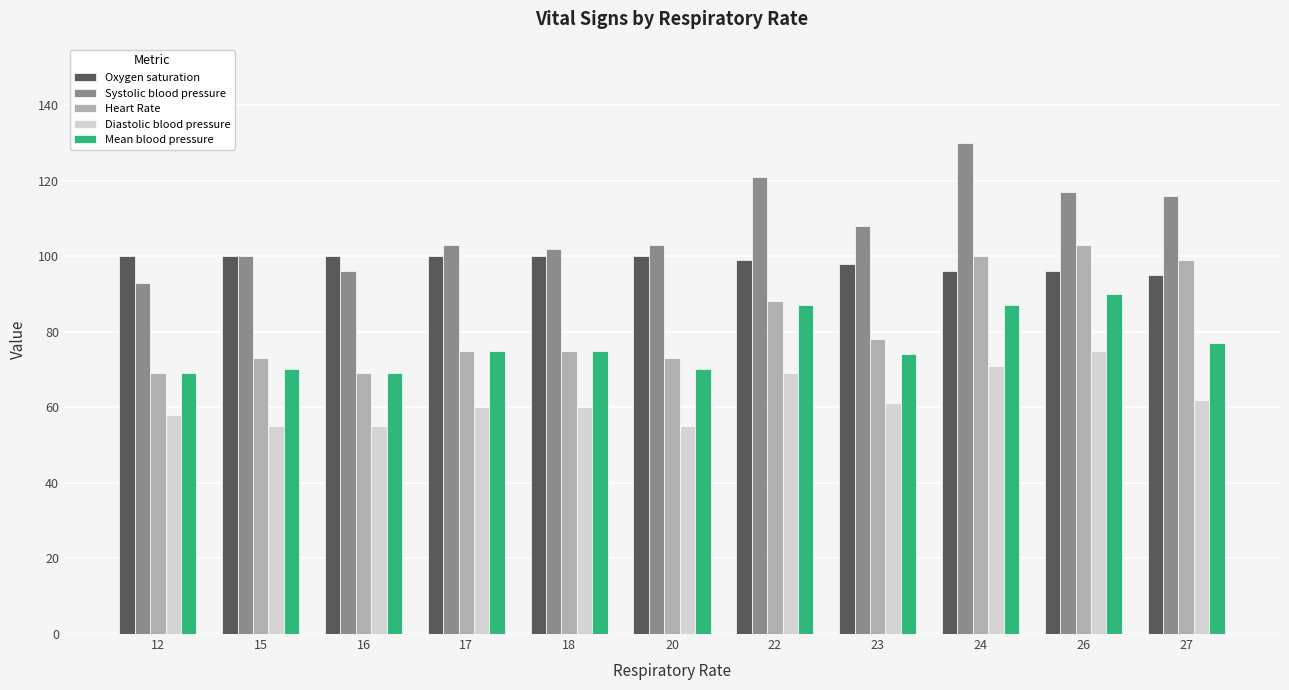

Reading left to right, extract all data points from this chart.

Oxygen saturation: 100	100	100	100	100	100	99	98	96	96	95
Systolic blood pressure: 93	100	96	103	102	103	121	108	130	117	116
Heart Rate: 69	73	69	75	75	73	88	78	100	103	99
Diastolic blood pressure: 58	55	55	60	60	55	69	61	71	75	62
Mean blood pressure: 69	70	69	75	75	70	87	74	87	90	77